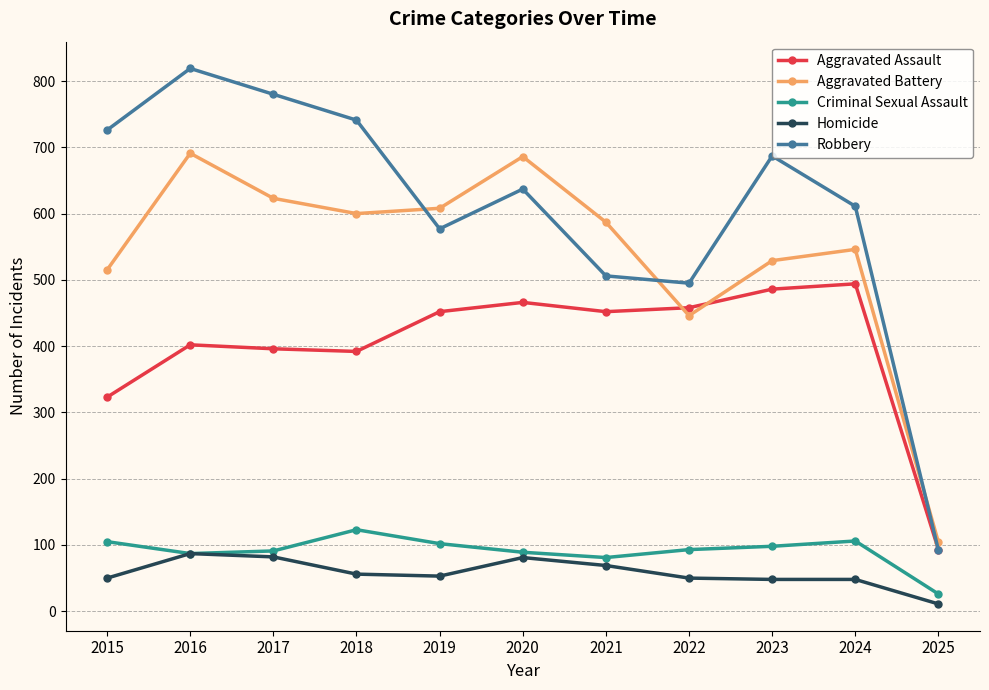

The value of Criminal Sexual Assault at 2021 is 81. True or false?

True